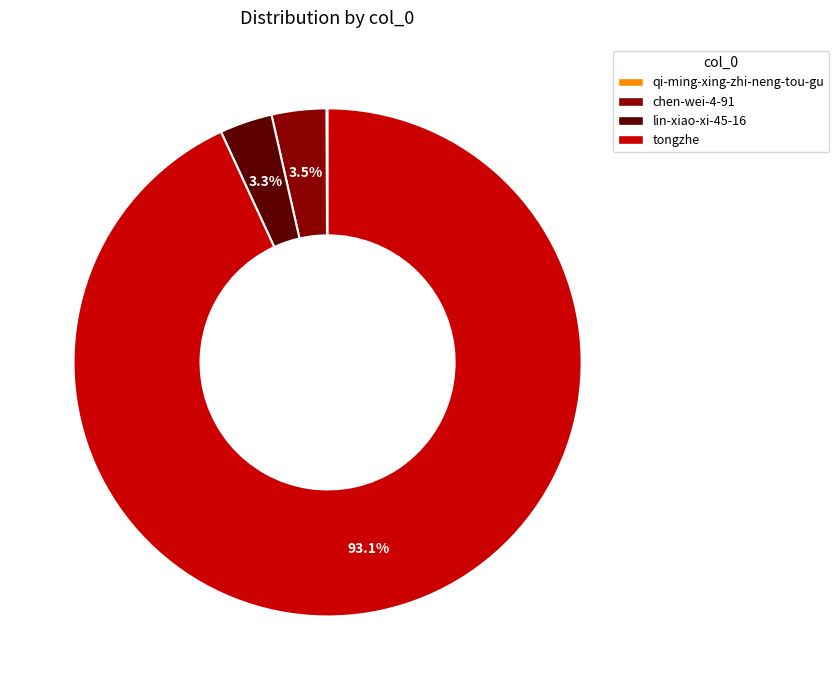

Is there any slice that represents more than half of the pie?

Yes